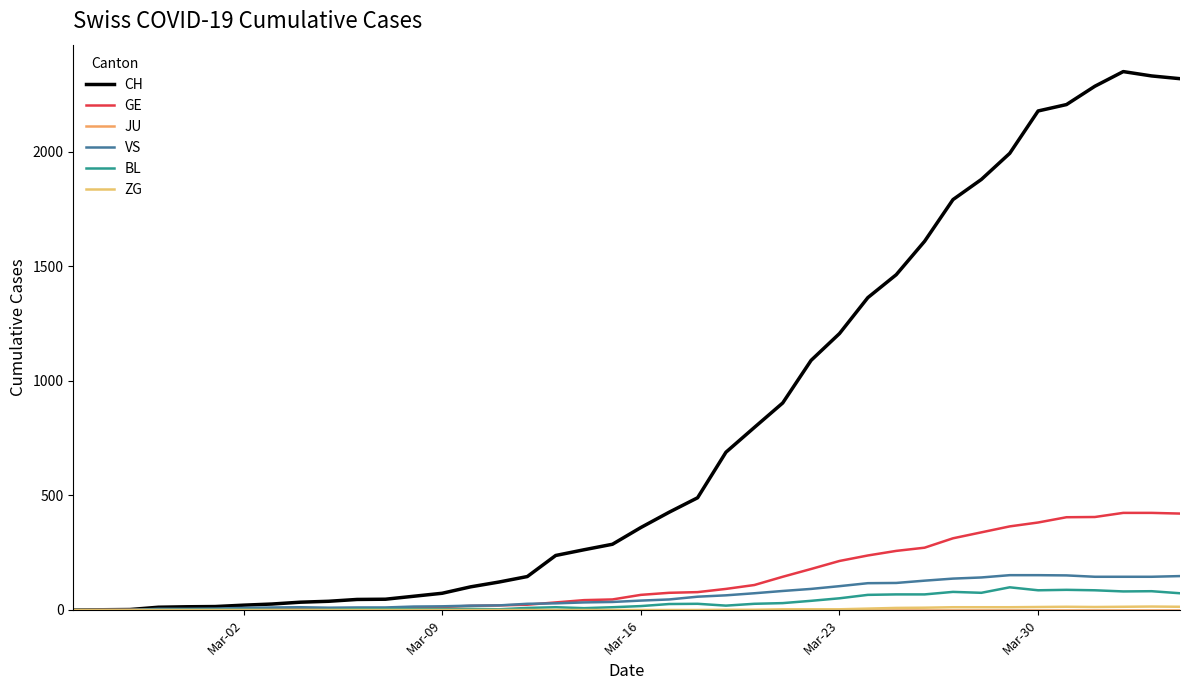

Is this an area chart (filled region under the line)?

No